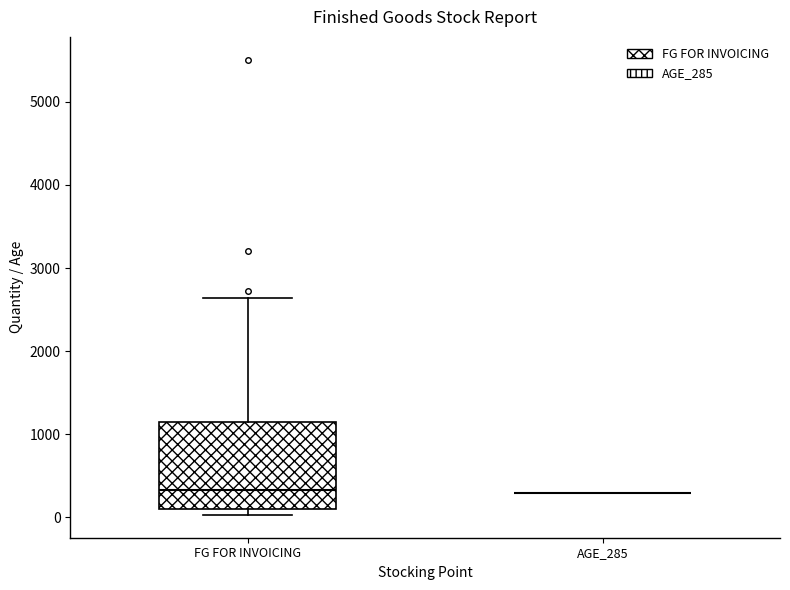

Where does the median line of the box for FG FOR INVOICING sit on the y-axis? The values are not printed on the chart, so give them approximately, as read against the axis.

300